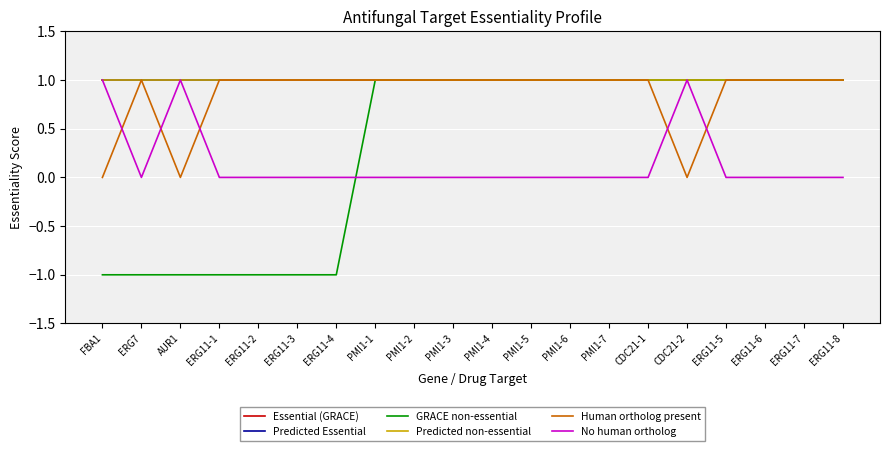

Reading left to right, extract all data points from this chart.

Essential (GRACE): 1	1	1	1	1	1	1	1	1	1	1	1	1	1	1	1	1	1	1	1
Predicted Essential: 1	1	1	1	1	1	1	1	1	1	1	1	1	1	1	1	1	1	1	1
GRACE non-essential: -1	-1	-1	-1	-1	-1	-1	1	1	1	1	1	1	1	1	1	1	1	1	1
Predicted non-essential: 1	1	1	1	1	1	1	1	1	1	1	1	1	1	1	1	1	1	1	1
Human ortholog present: 0	1	0	1	1	1	1	1	1	1	1	1	1	1	1	0	1	1	1	1
No human ortholog: 1	0	1	0	0	0	0	0	0	0	0	0	0	0	0	1	0	0	0	0